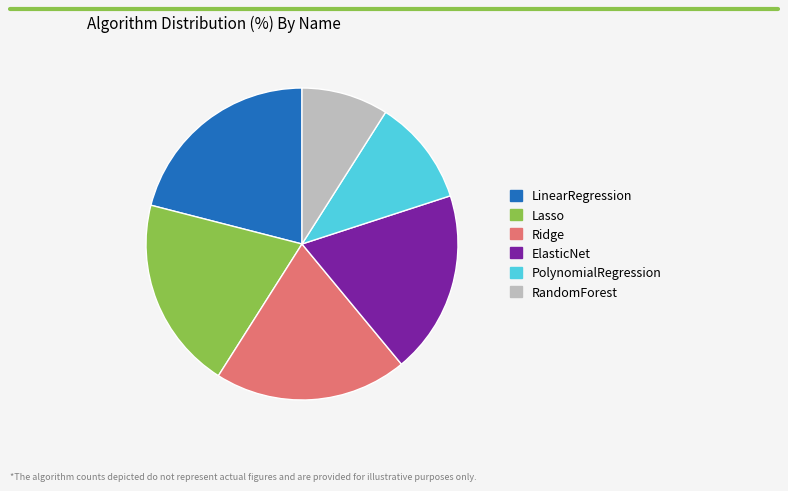

Is ElasticNet the majority of the pie?

No